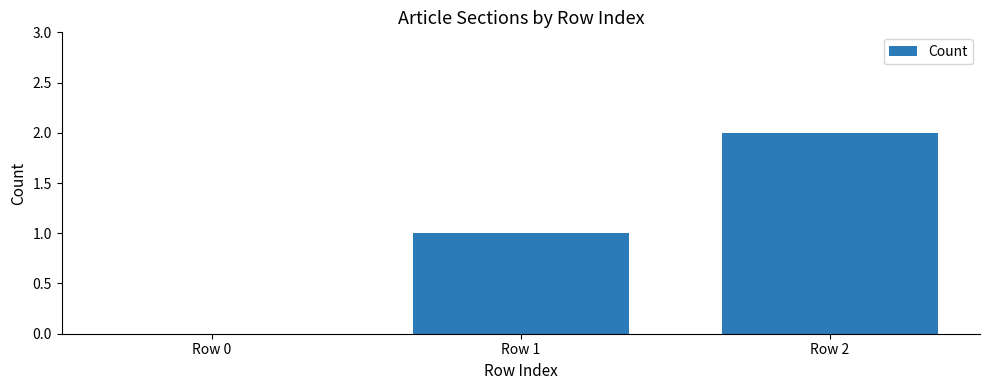

Which label corresponds to the largest value in the chart?

Row 2